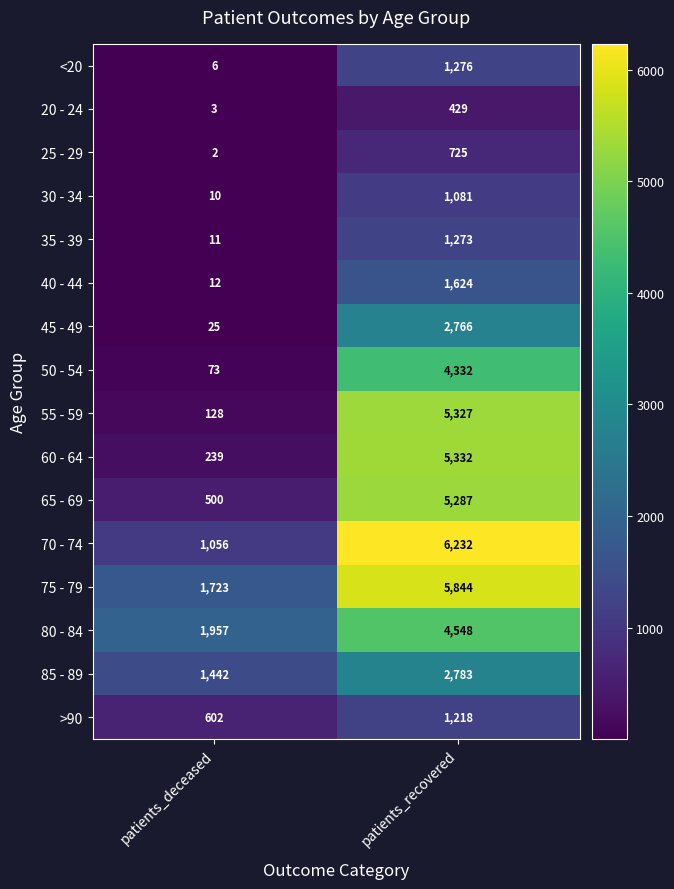

What is the maximum value shown in the chart?

6232